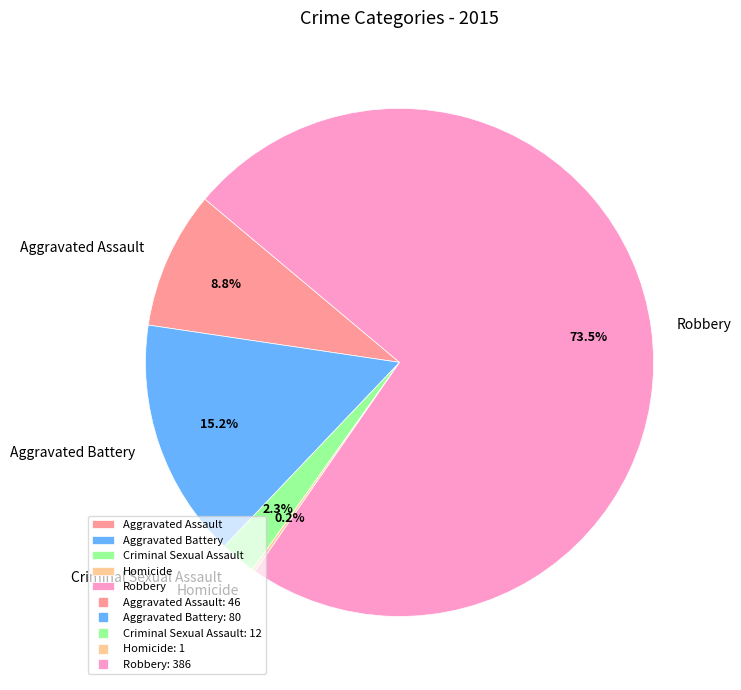

The Robbery slice represents 87% of the pie. True or false?

False